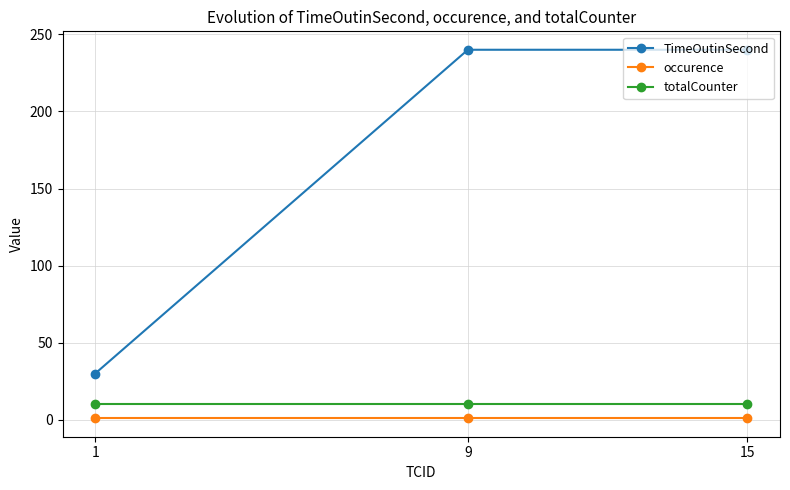

Reading left to right, transcribe all the data shown in this chart.

TimeOutinSecond: 30	240	240
occurence: 1	1	1
totalCounter: 10	10	10